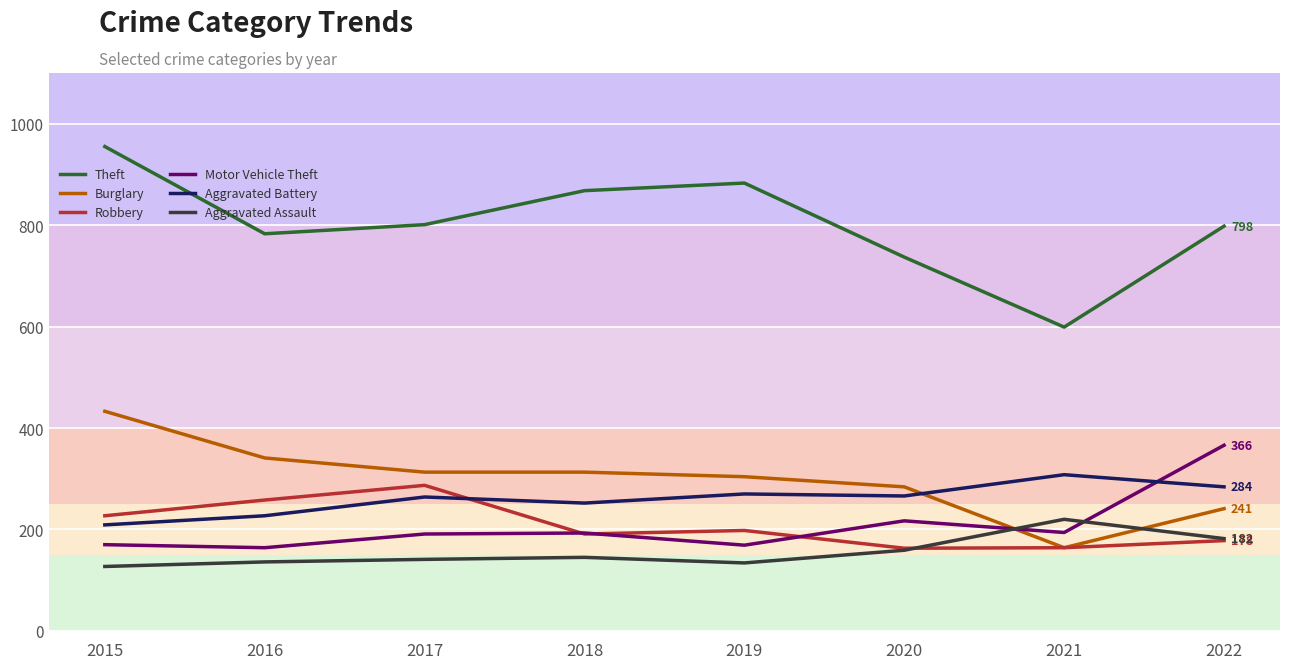

What is the difference between the second highest and second lowest values in the Motor Vehicle Theft series?

48